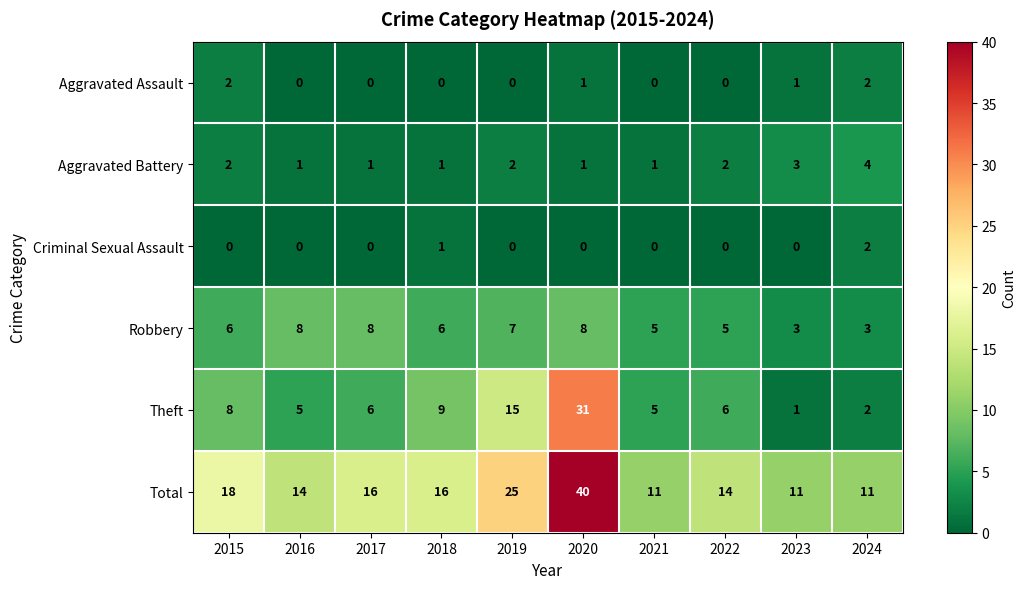

The value of Aggravated Assault at 2018 is 0. True or false?

True